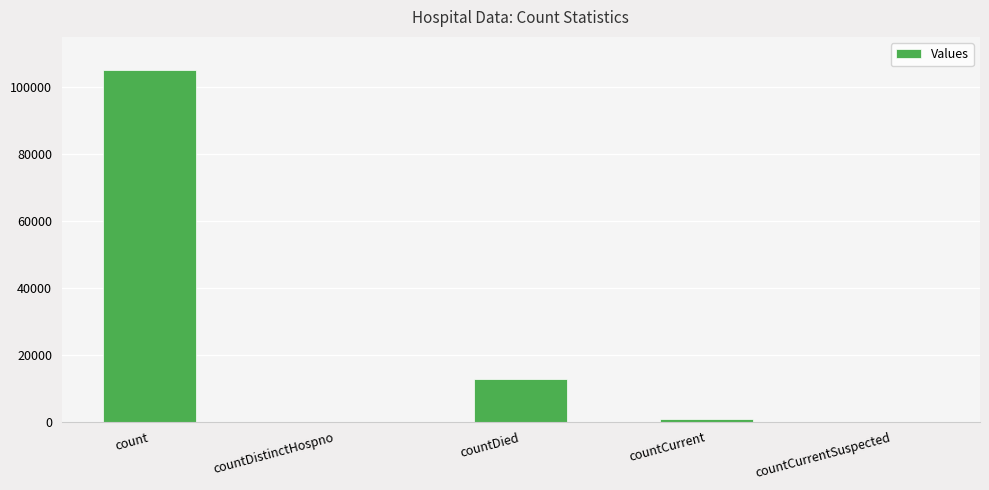

Approximately how many times larger is the value at countCurrent compared to countDied?

0.1